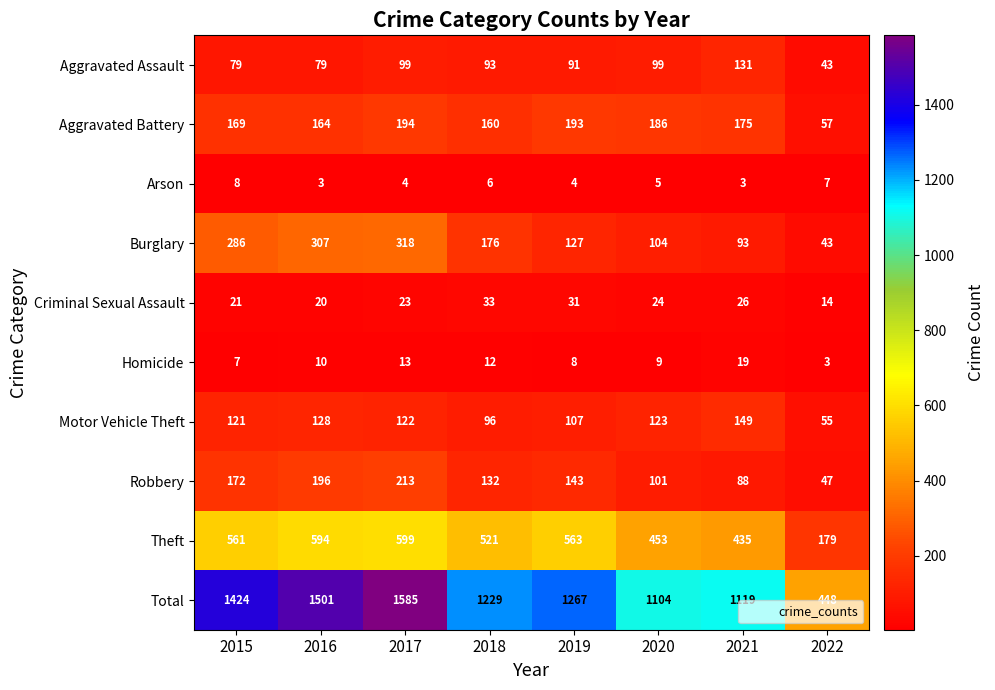

What is the total value across all series at 2022?

896